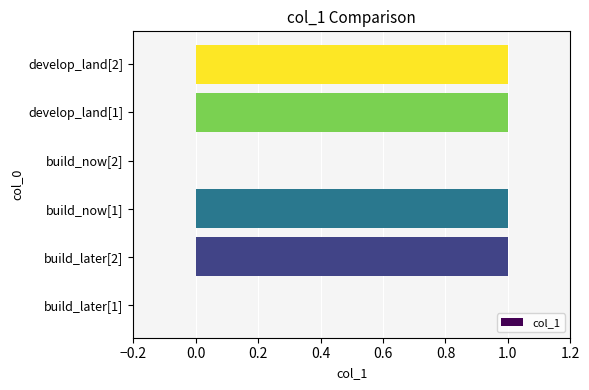

Reading bottom to top, what are all the values shown in this chart?

build_later[1]=0	build_later[2]=1	build_now[1]=1	build_now[2]=0	develop_land[1]=1	develop_land[2]=1